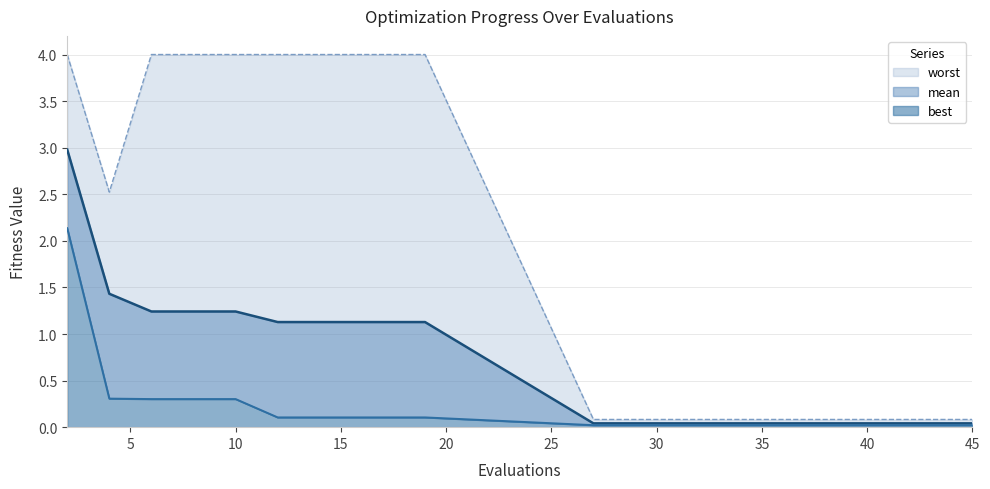

The value of best at 14 is 0.0. True or false?

False